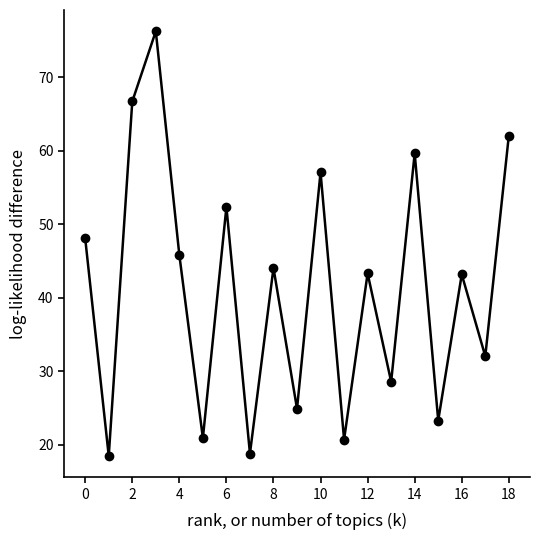

How many interior local peaks (higher than both neighbors) does the data have?

7